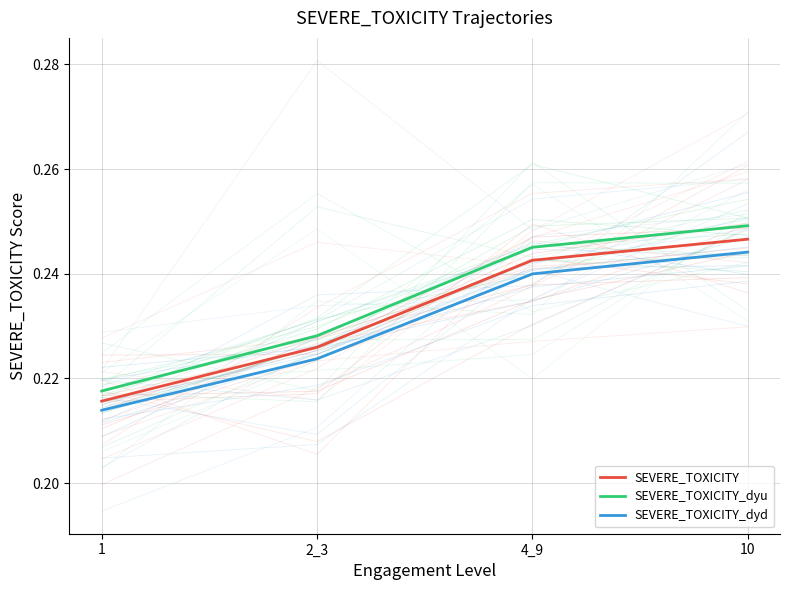

At how many categories does at least one series exceed 0?

4